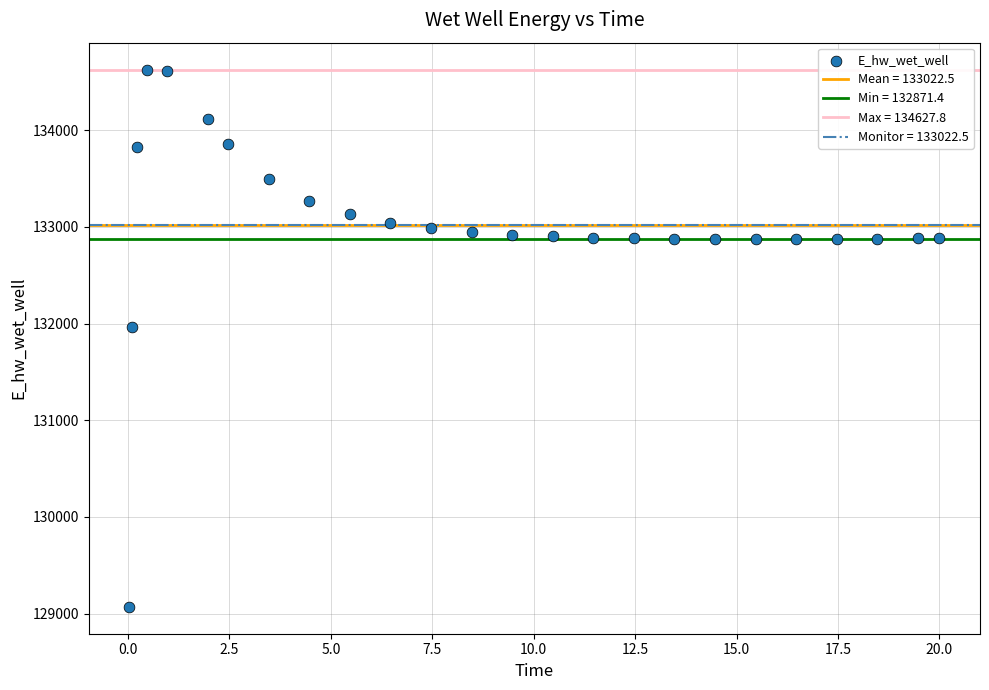

What is the range of X values (max minus min)?

20.0